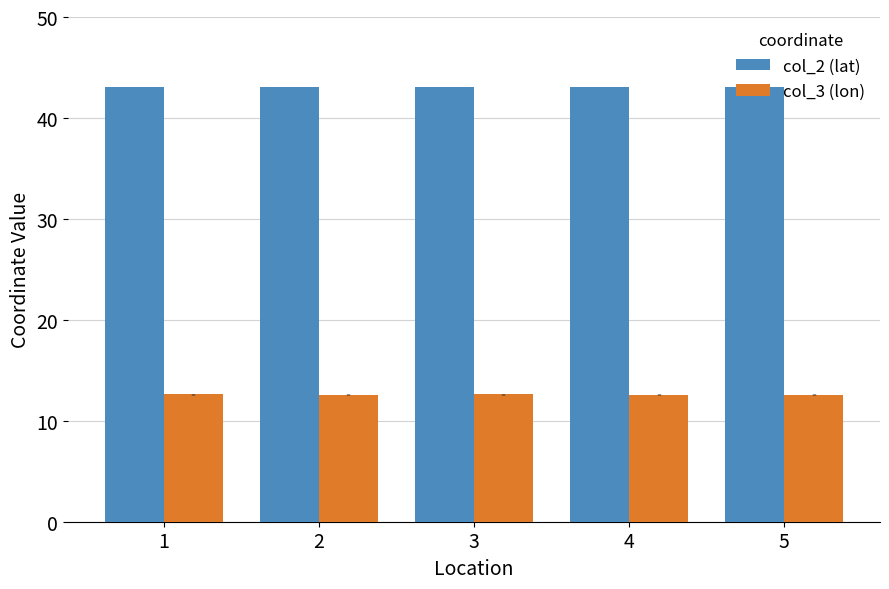

Reading left to right, what are all the values shown in this chart?

col_2 (lat): 1=43.1	2=43.1	3=43.1	4=43.1	5=43.1
col_3 (lon): 1=12.6	2=12.6	3=12.6	4=12.6	5=12.6